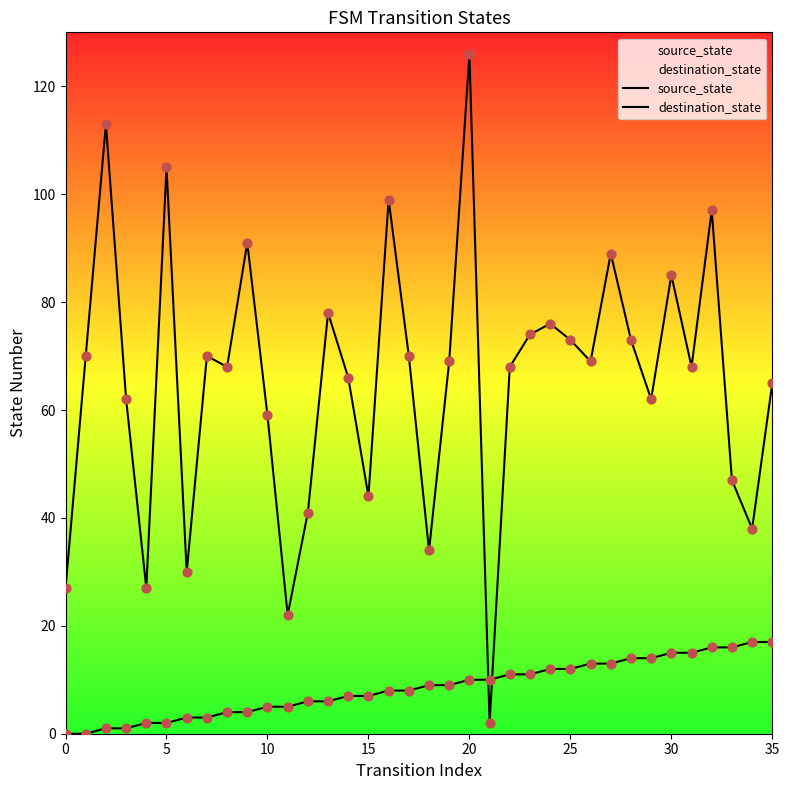

Which series has the largest total across all categories?

destination_state